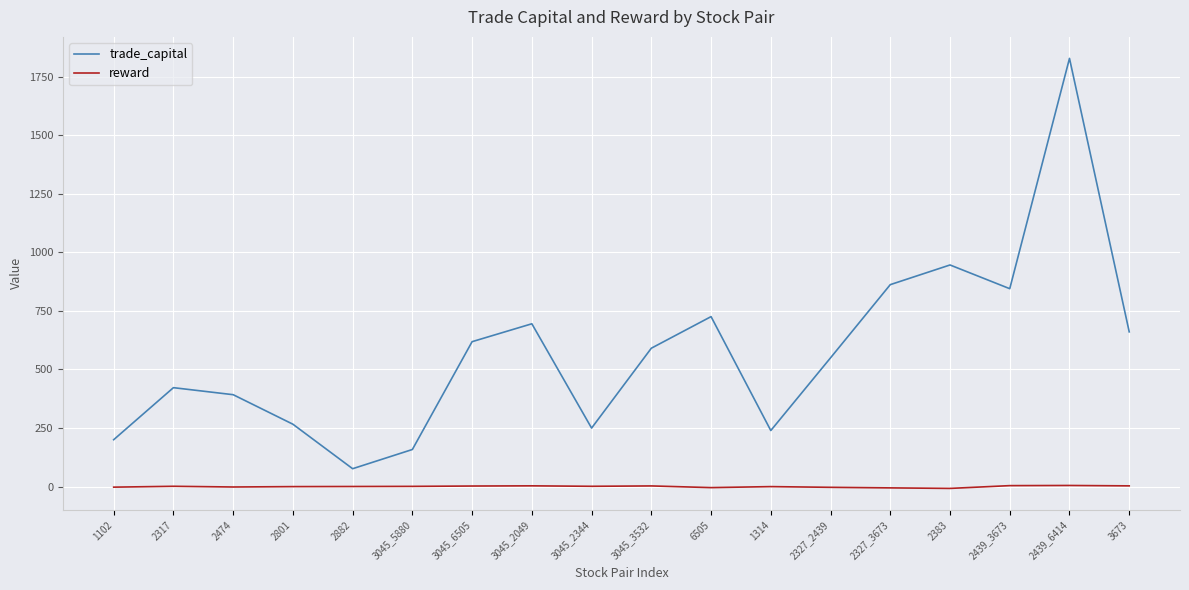

What is the average value of the trade_capital series?

573.4